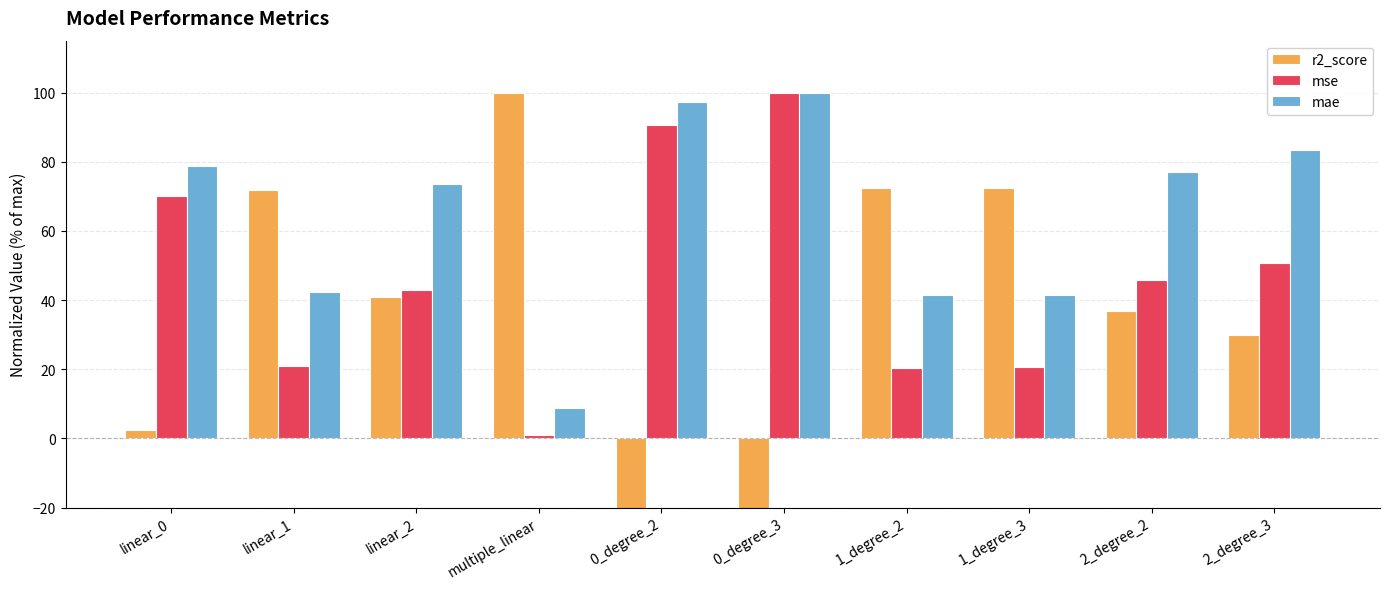

Reading left to right, extract all data points from this chart.

r2_score: linear_0=2.5	linear_1=71.9	linear_2=41.0	multiple_linear=100.0	0_degree_2=-26.3	0_degree_3=-39.5	1_degree_2=72.5	1_degree_3=72.4	2_degree_2=36.7	2_degree_3=29.9
mse: linear_0=70.2	linear_1=20.8	linear_2=42.8	multiple_linear=0.9	0_degree_2=90.6	0_degree_3=100.0	1_degree_2=20.5	1_degree_3=20.5	2_degree_2=45.9	2_degree_3=50.7
mae: linear_0=78.9	linear_1=42.3	linear_2=73.6	multiple_linear=8.8	0_degree_2=97.2	0_degree_3=100.0	1_degree_2=41.3	1_degree_3=41.6	2_degree_2=77.1	2_degree_3=83.2